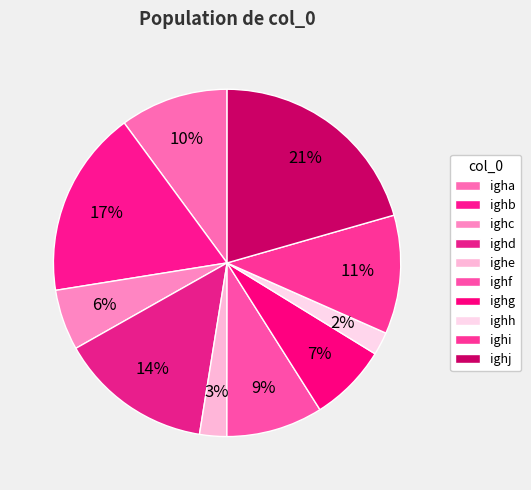

Count the number of slices in the pie.

10